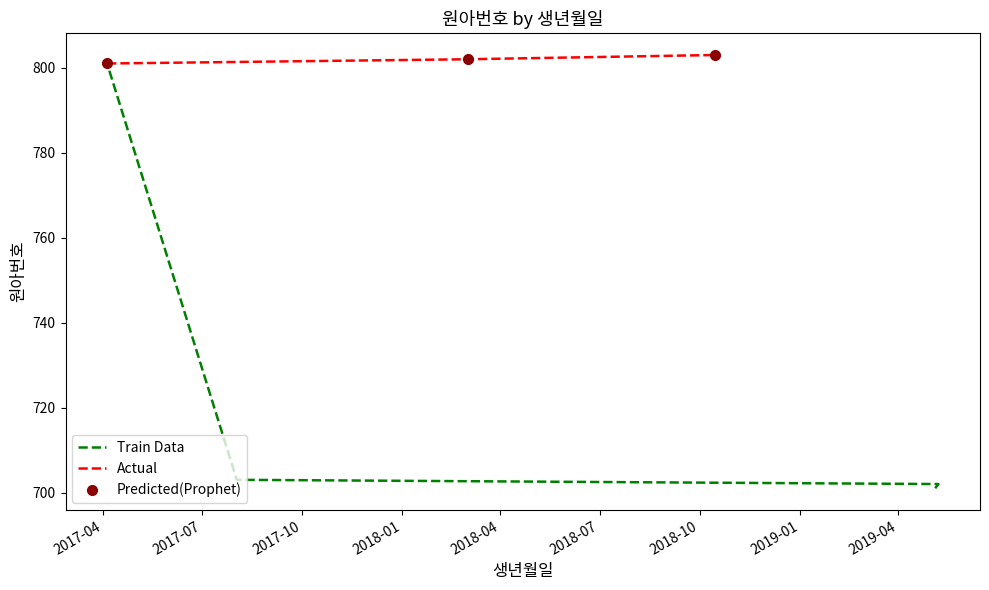

Where is the data nearest to the value 752?

2017-08-02